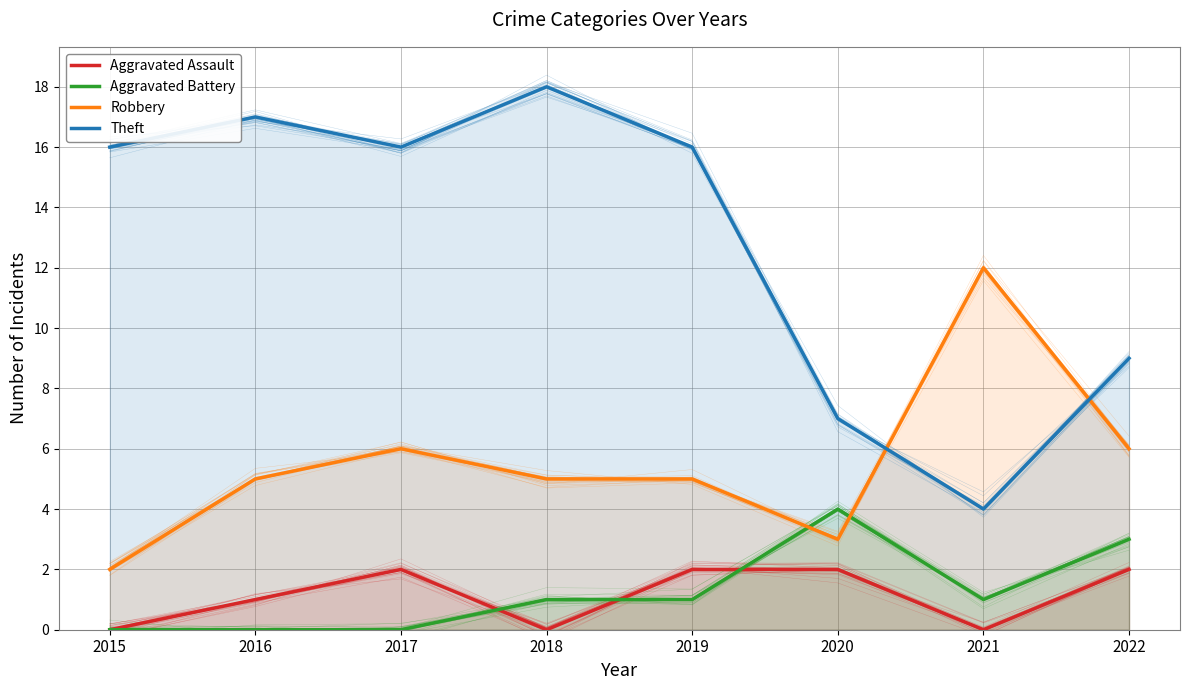

Reading left to right, transcribe all the data shown in this chart.

Aggravated Assault: 0	1	2	0	2	2	0	2
Aggravated Battery: 0	0	0	1	1	4	1	3
Robbery: 2	5	6	5	5	3	12	6
Theft: 16	17	16	18	16	7	4	9